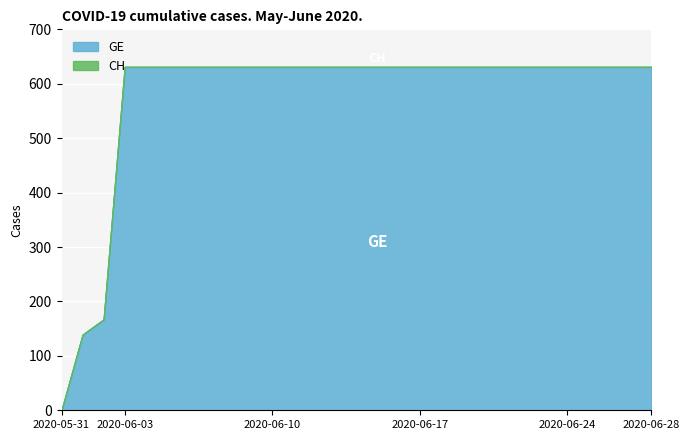

True or false: CH and GE intersect in this chart.

False